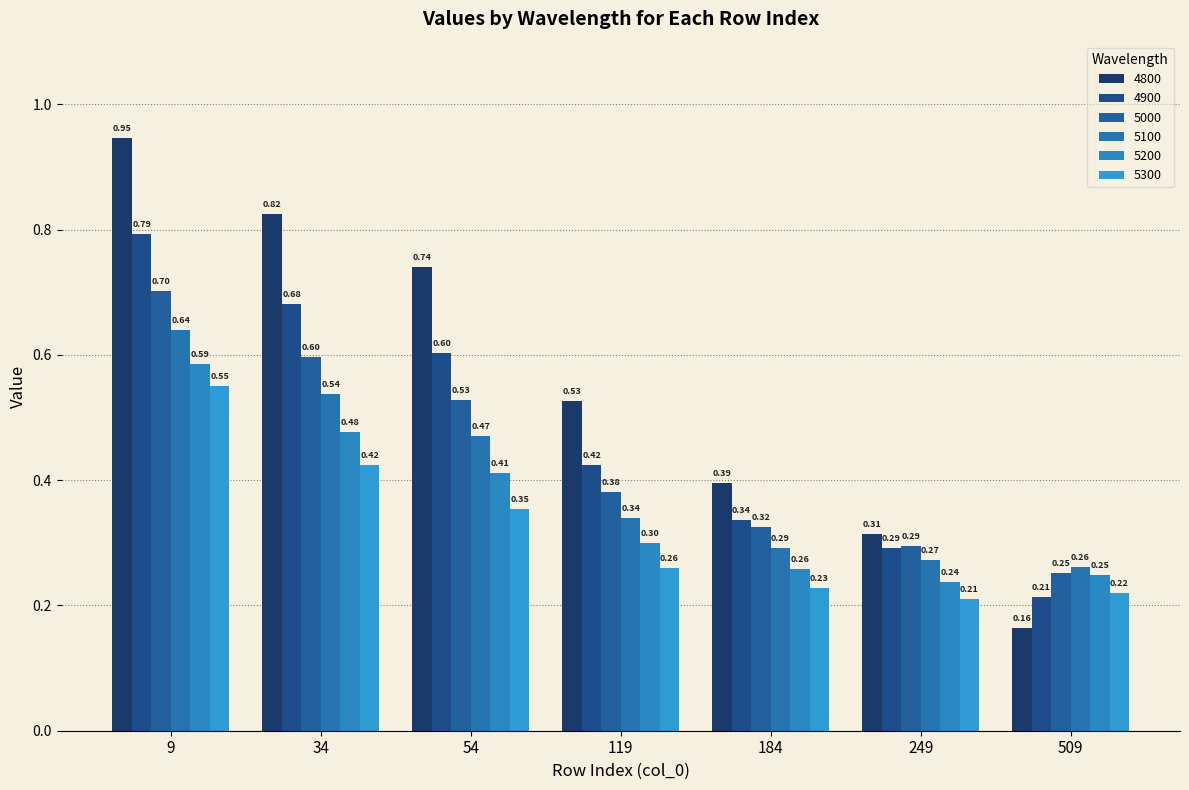

Count the number of categories in the chart.

7